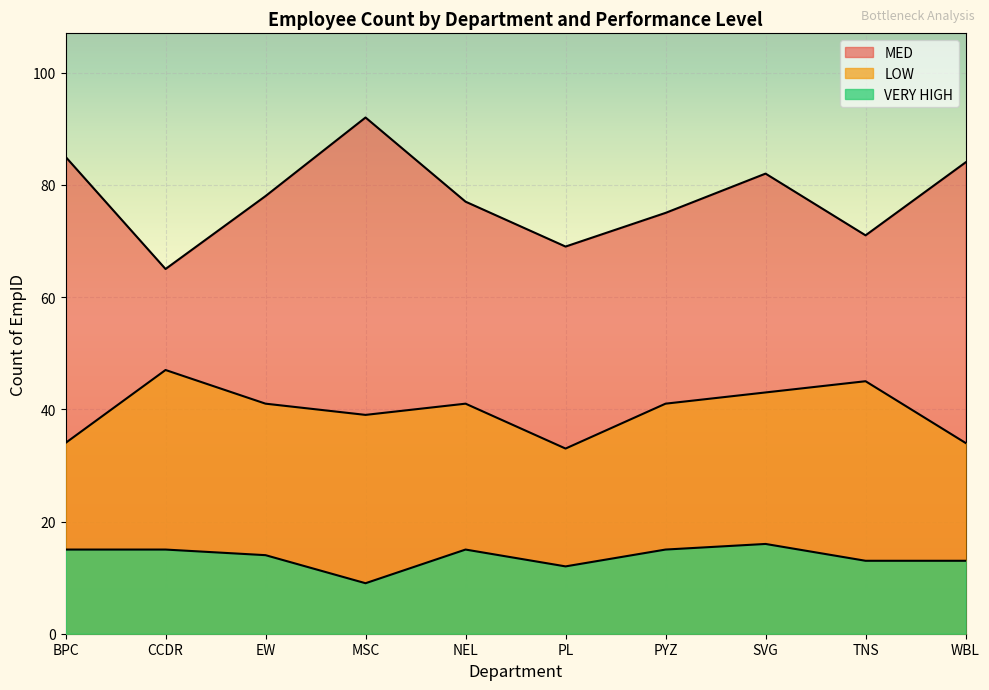

How many interior local peaks does the MED series have?

2